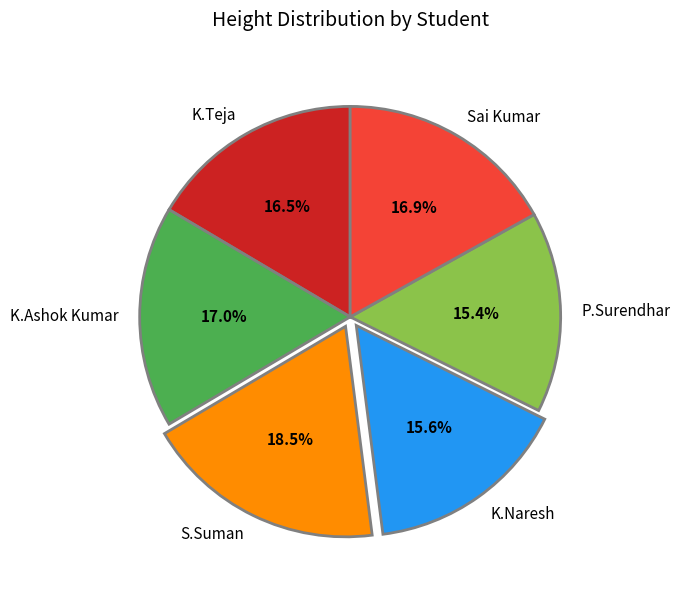

To the nearest percent, what is the difference between the largest and smallest slice percentages?

3%